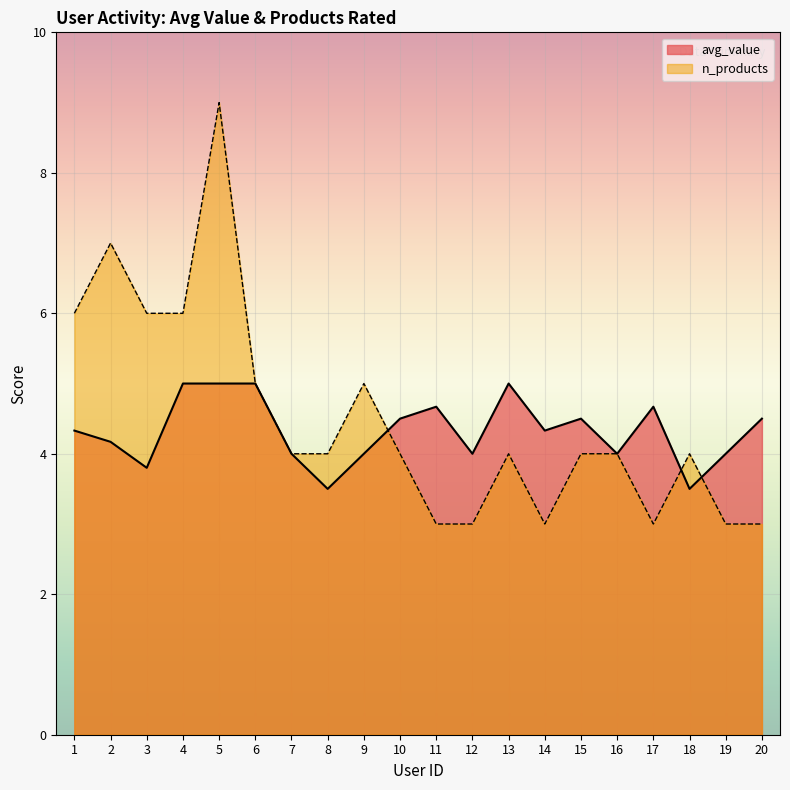

Between 6 and 14, which is larger?

6